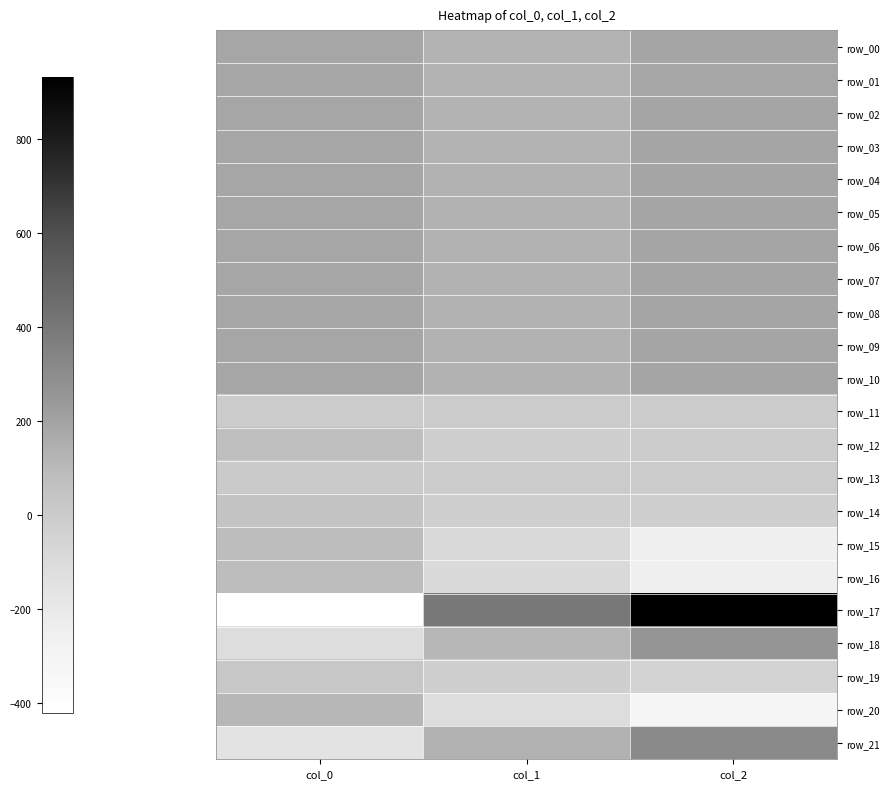

The value of row_20 at col_0 is 170.0. True or false?

False